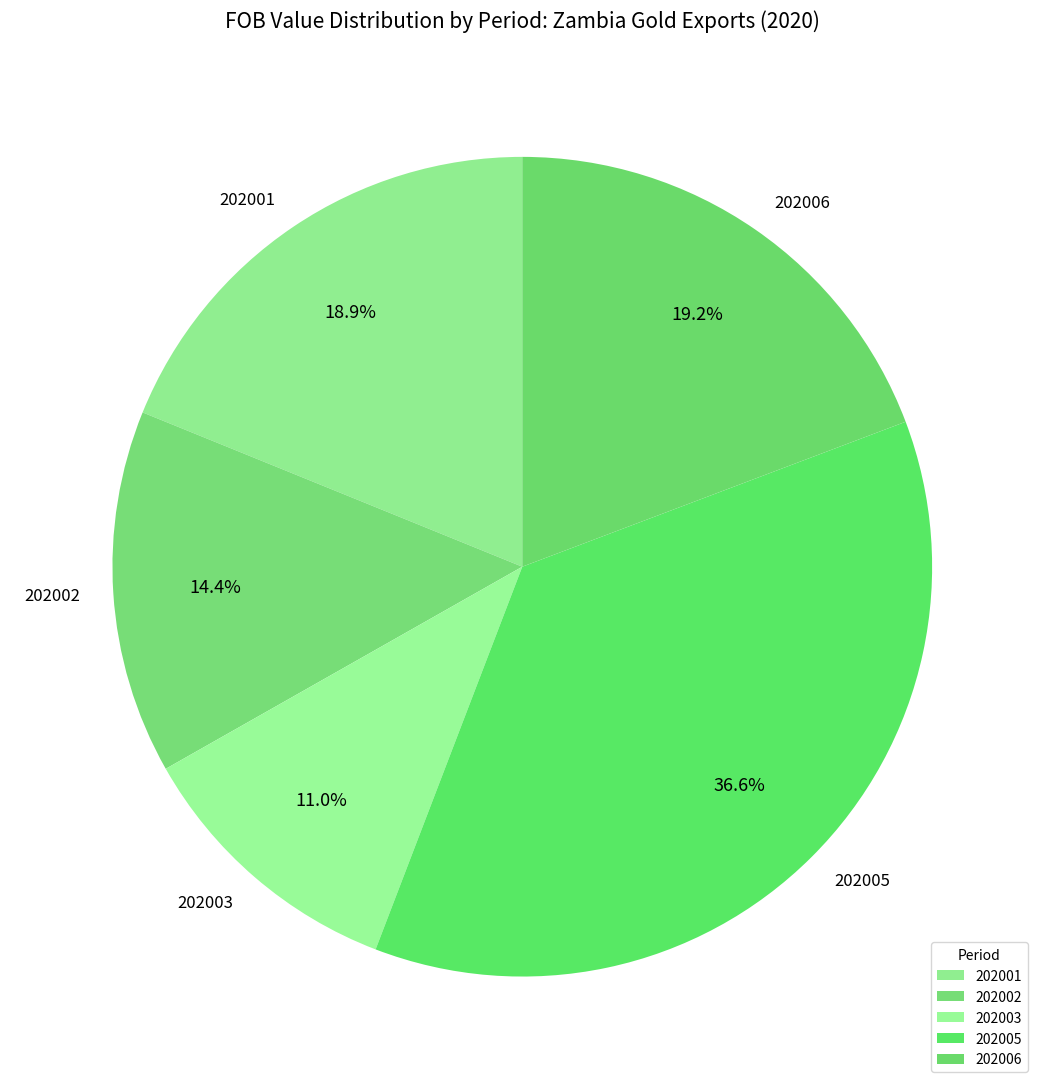

How many segments does this pie chart have?

5